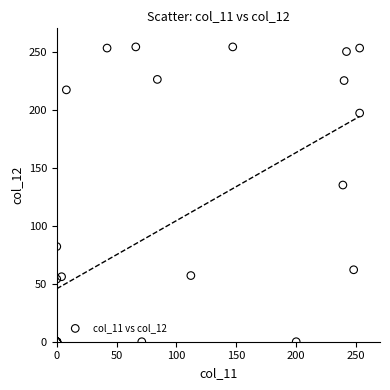

What Y value in the scatter plot is closest to 127?

135